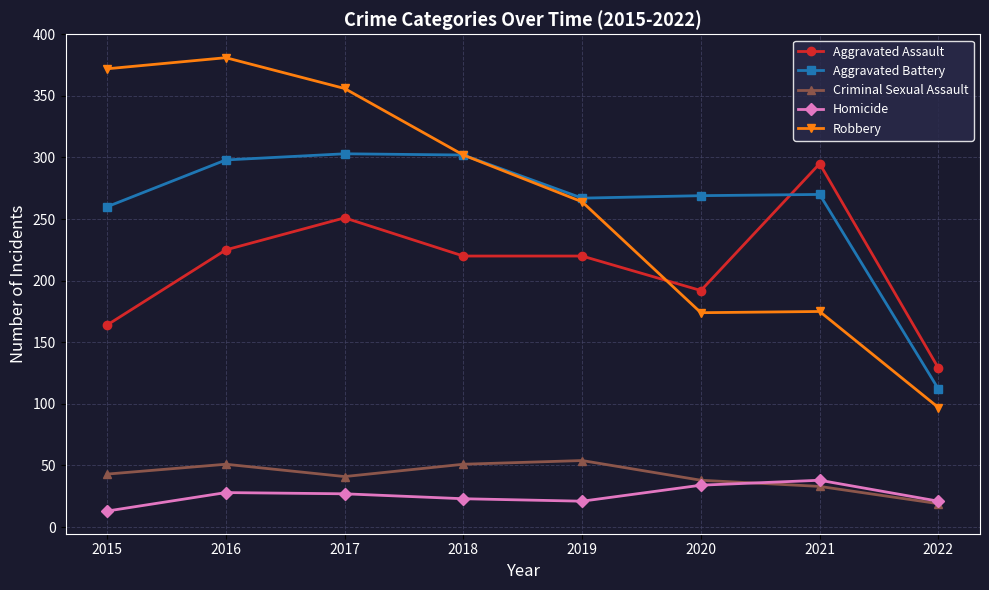

What is the sum of the Robbery values at 2018 and 2016?

683